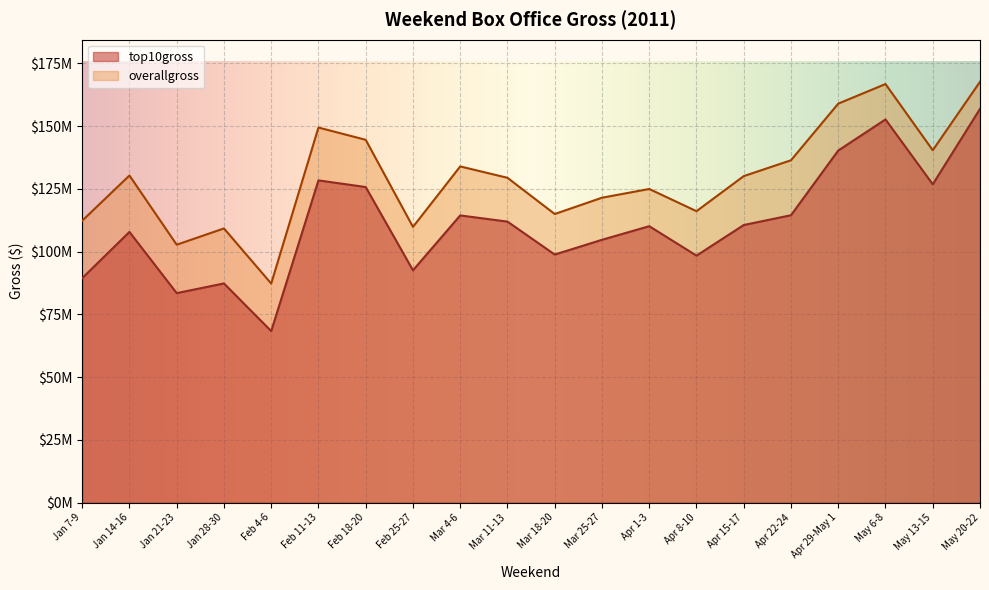

Between Mar 11-13 and Jan 21-23, which is larger?

Mar 11-13